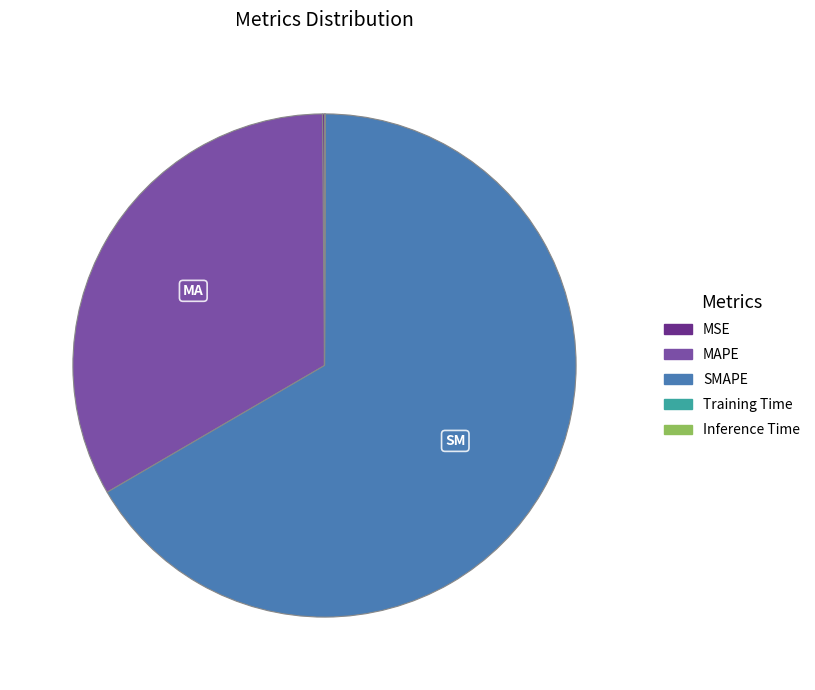

Which has a higher value, MAPE or SMAPE?

SMAPE